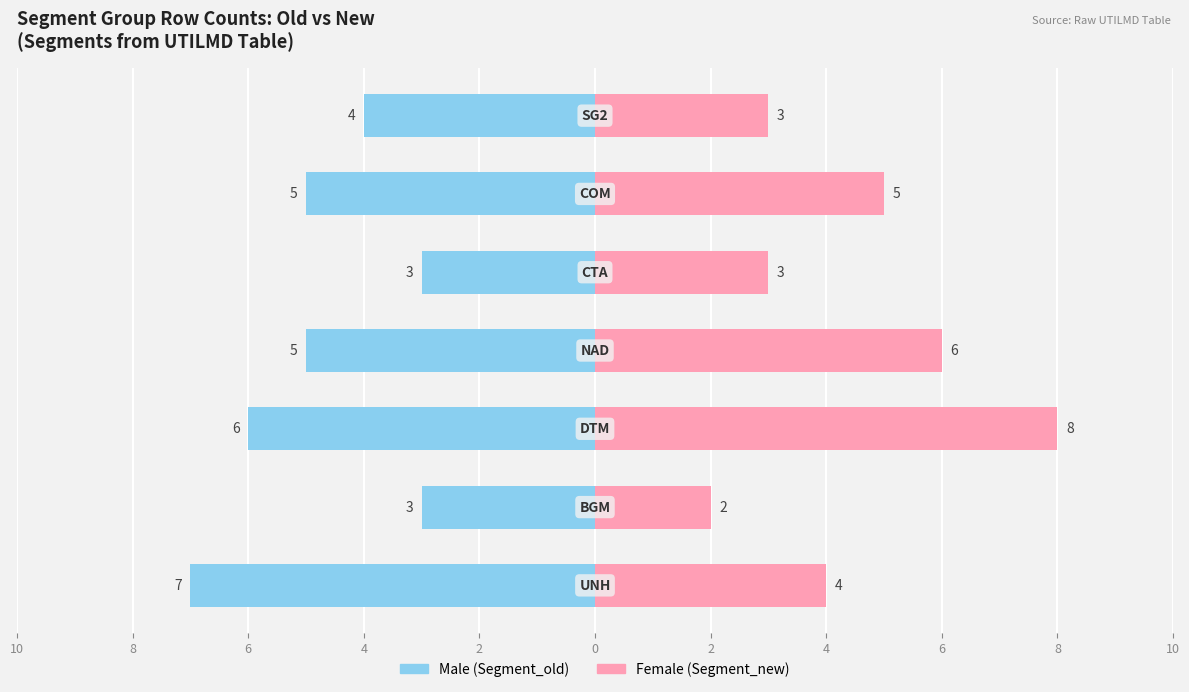

How many groups of bars are there?

7